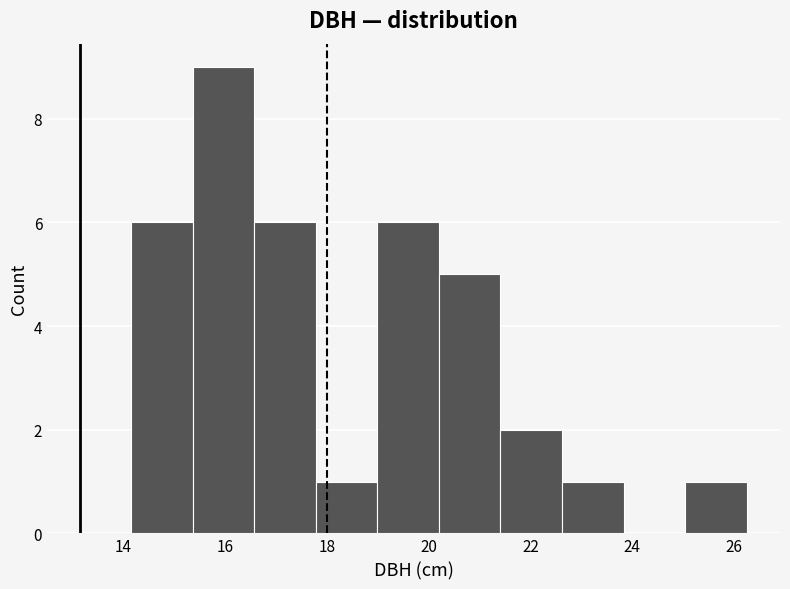

What is the height of the bar covering 14.2 to 15.4 on the x-axis? Neither the bar edges nor the heights are printed on the chart, so give them approximately, as read against the axes.

6